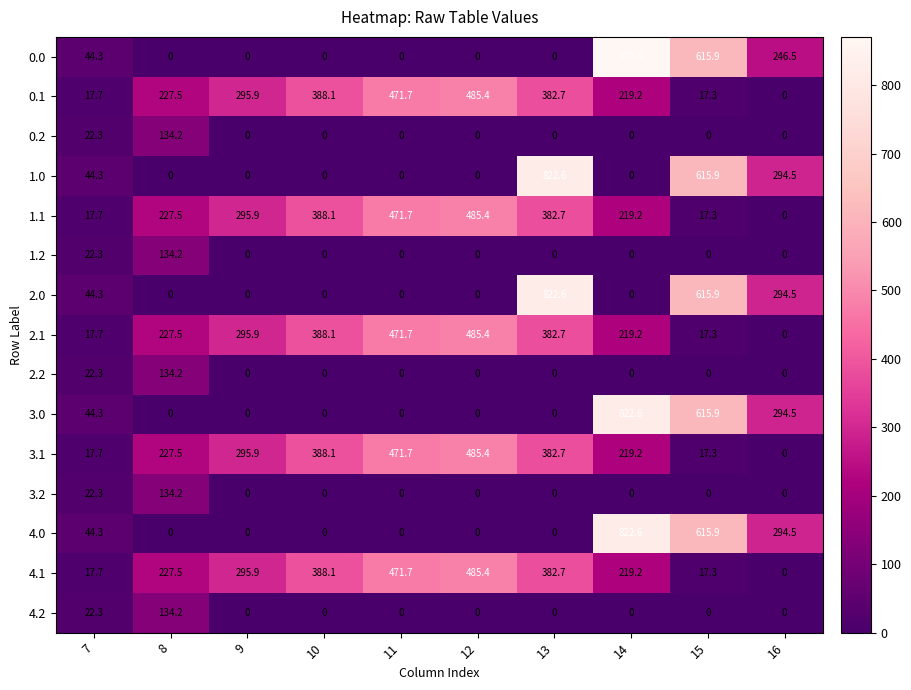

What is the total value across all series at 13?

3558.7